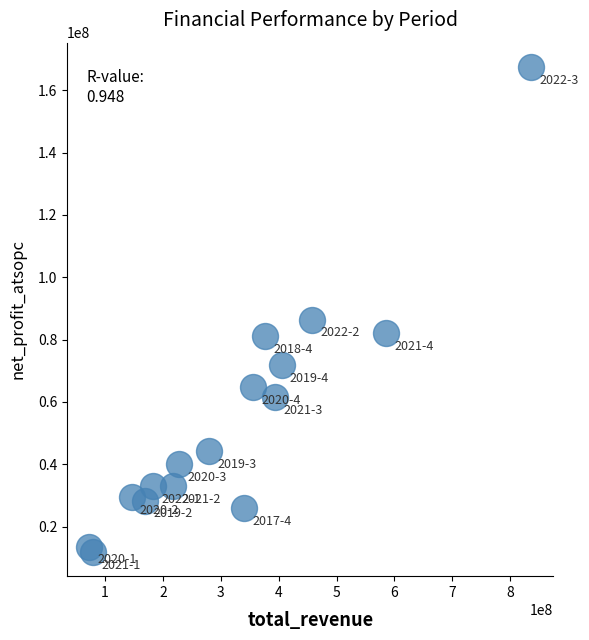

What Y value in the scatter plot is closest to 89700942?

86375607.6